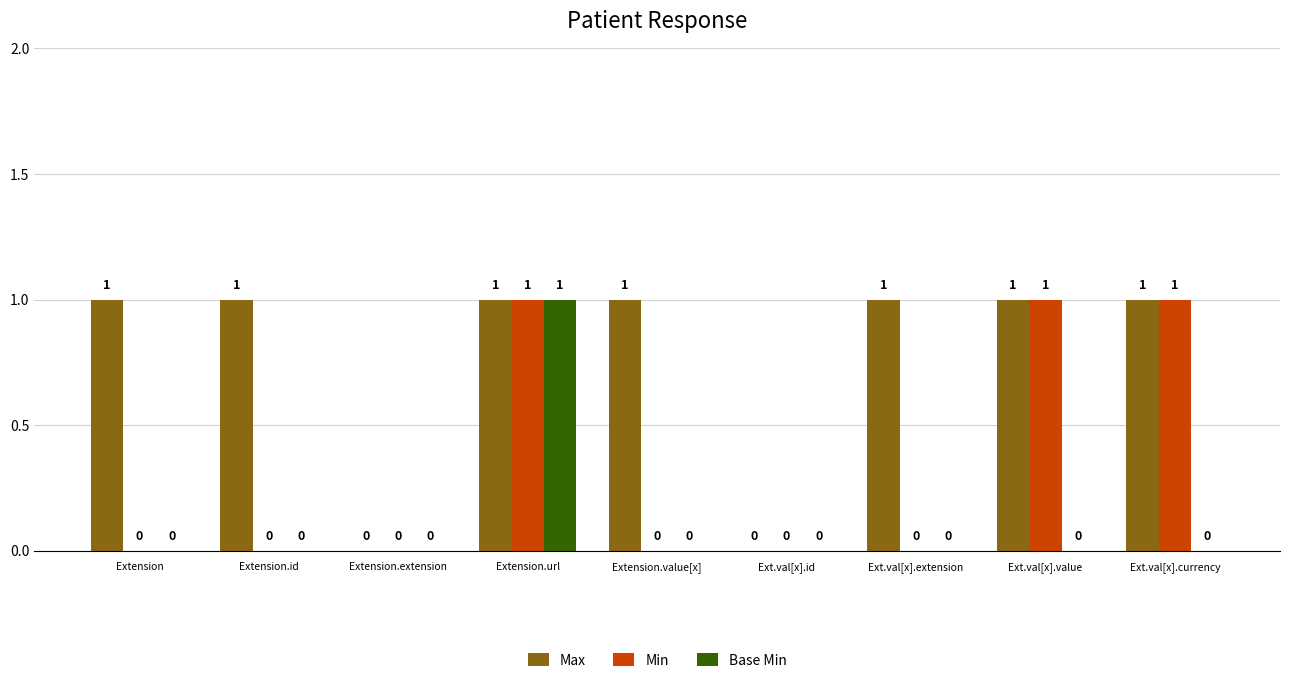

Reading left to right, transcribe all the data shown in this chart.

Max: Extension=1	Extension.id=1	Extension.extension=0	Extension.url=1	Extension.value[x]=1	Ext.val[x].id=0	Ext.val[x].extension=1	Ext.val[x].value=1	Ext.val[x].currency=1
Min: Extension=0	Extension.id=0	Extension.extension=0	Extension.url=1	Extension.value[x]=0	Ext.val[x].id=0	Ext.val[x].extension=0	Ext.val[x].value=1	Ext.val[x].currency=1
Base Min: Extension=0	Extension.id=0	Extension.extension=0	Extension.url=1	Extension.value[x]=0	Ext.val[x].id=0	Ext.val[x].extension=0	Ext.val[x].value=0	Ext.val[x].currency=0